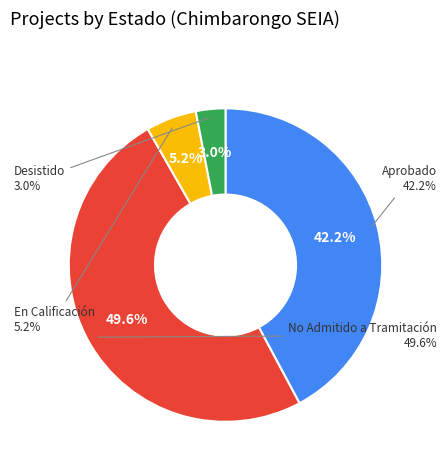

Does DIA represent more than half of the total?

Yes